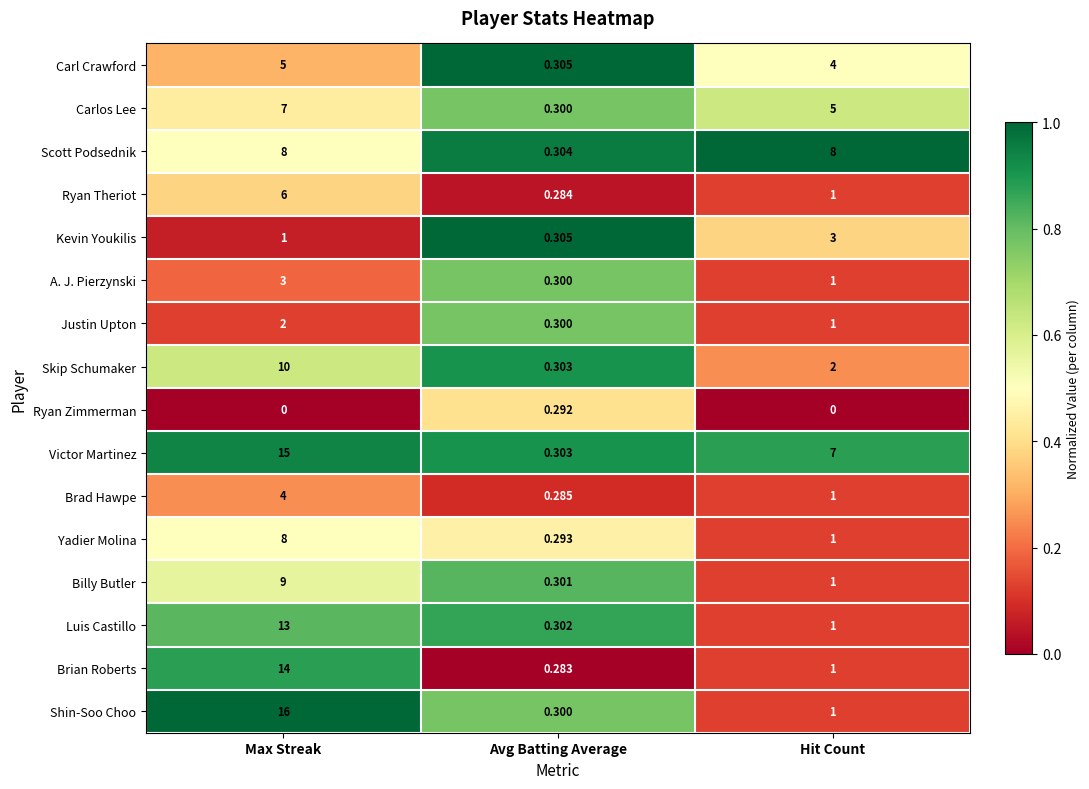

At which label does Victor Martinez reach its peak?

Max Streak